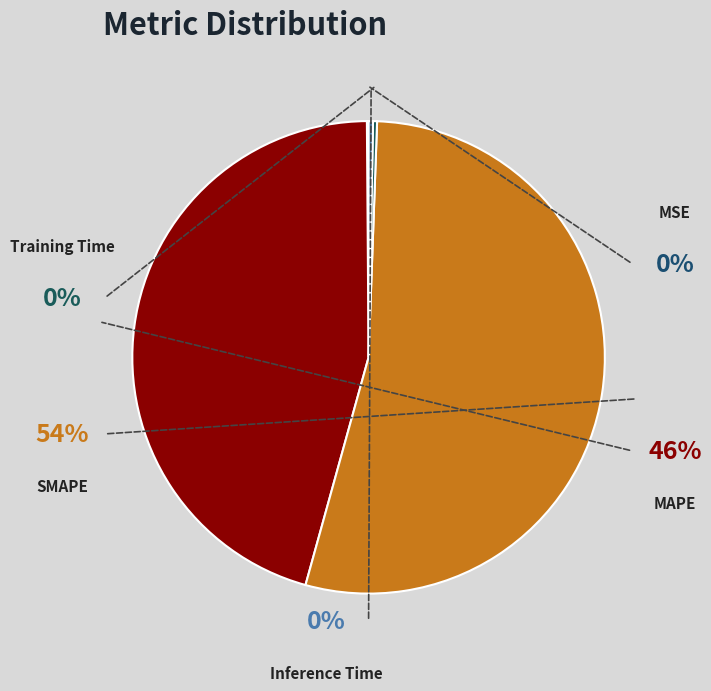

Which has a higher value, Inference Time or SMAPE?

SMAPE